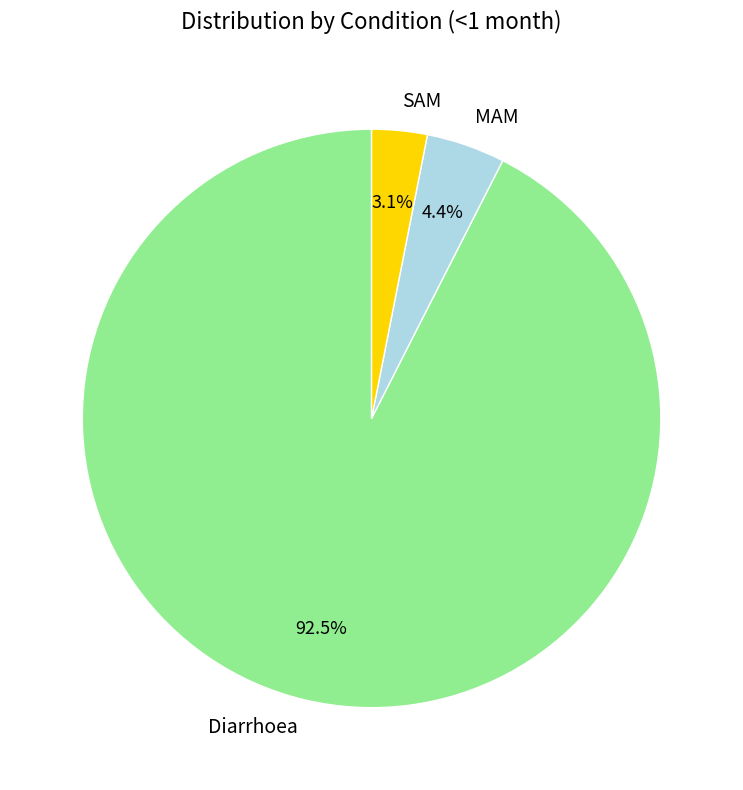

How much of the chart is everything except MAM?

95.6%